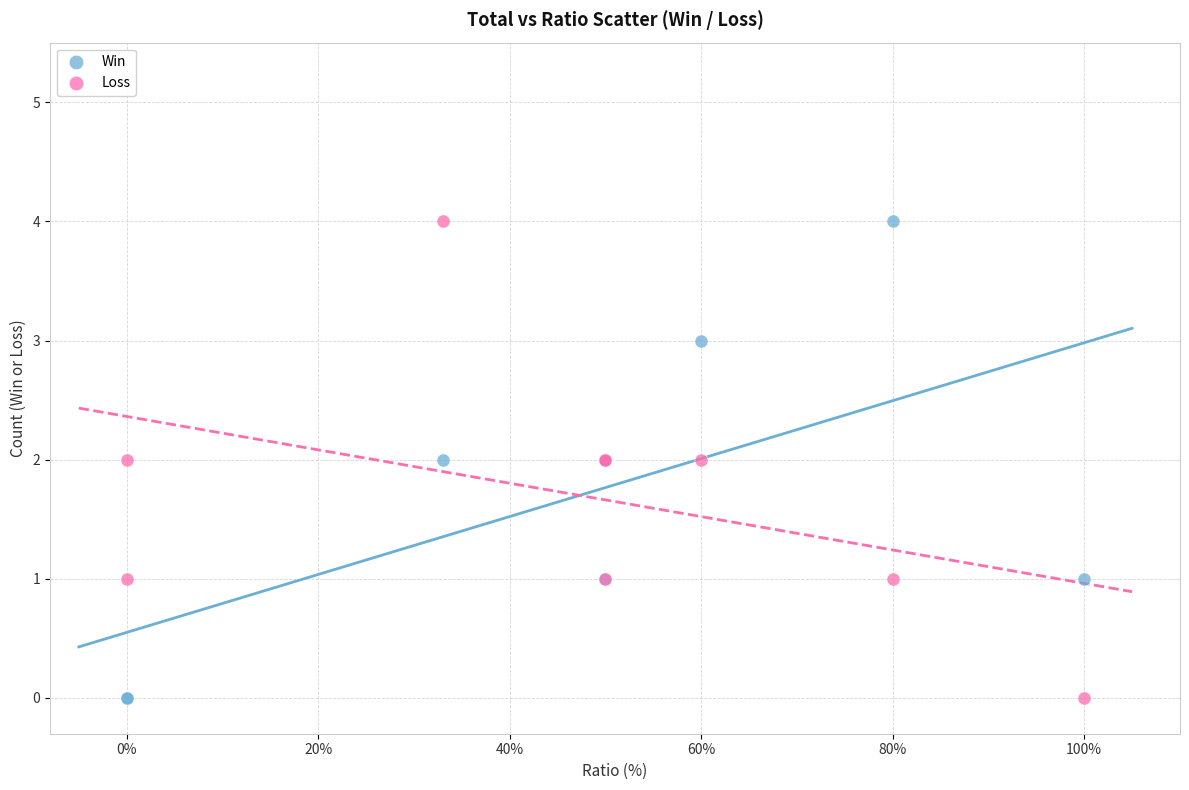

What is the X range (max minus min) for the scatter plot?

100